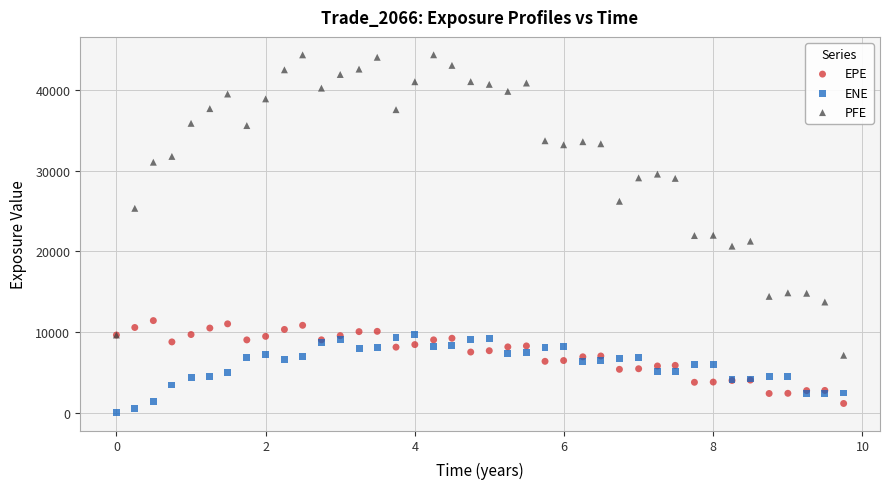

Which series has the largest Y range (max minus min)?

PFE